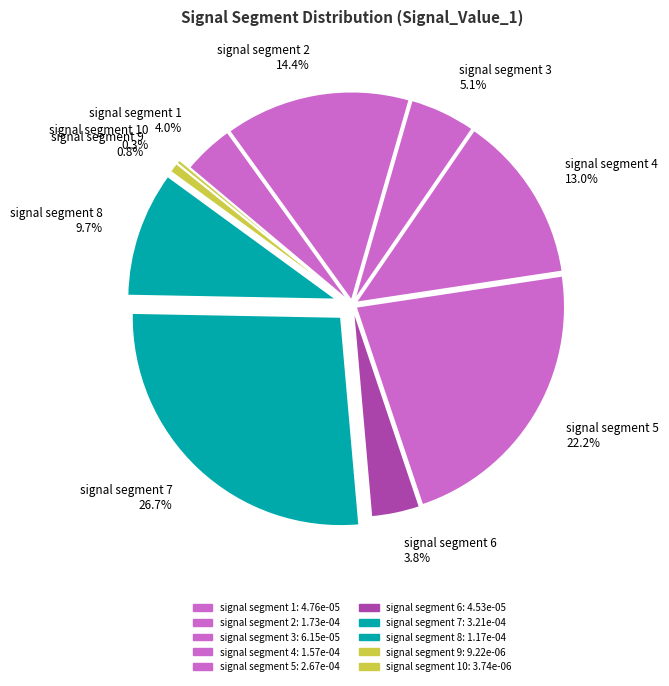

To the nearest percent, what is the average slice percentage?

10%